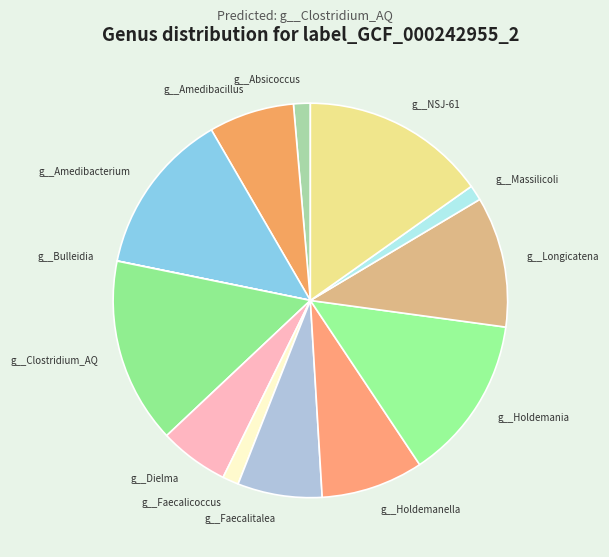

Does g__Clostridium_AQ represent more than half of the total?

No